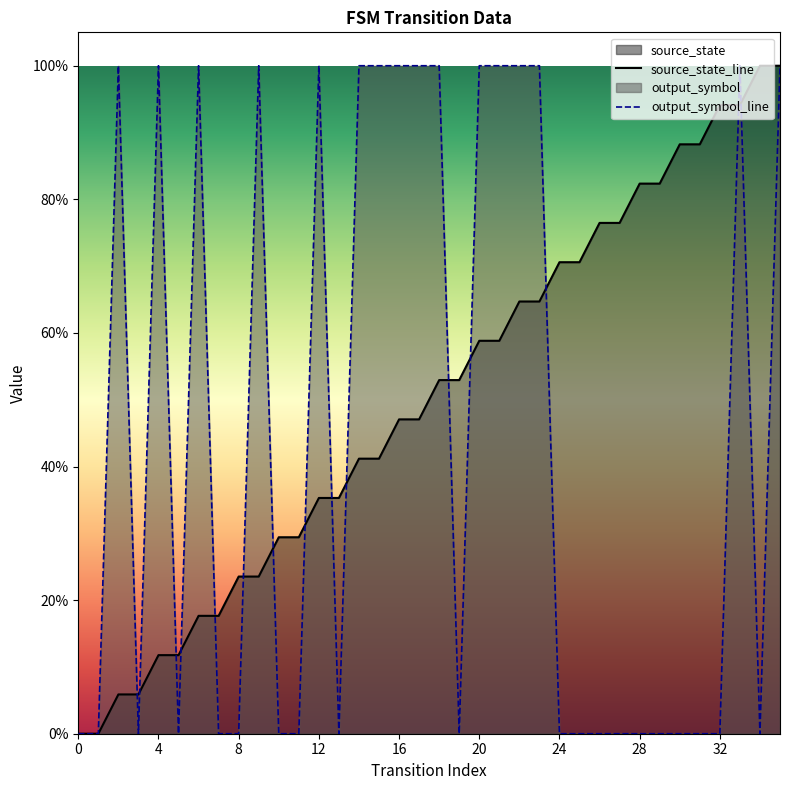

Does the chart display data point markers on the line(s)?

No